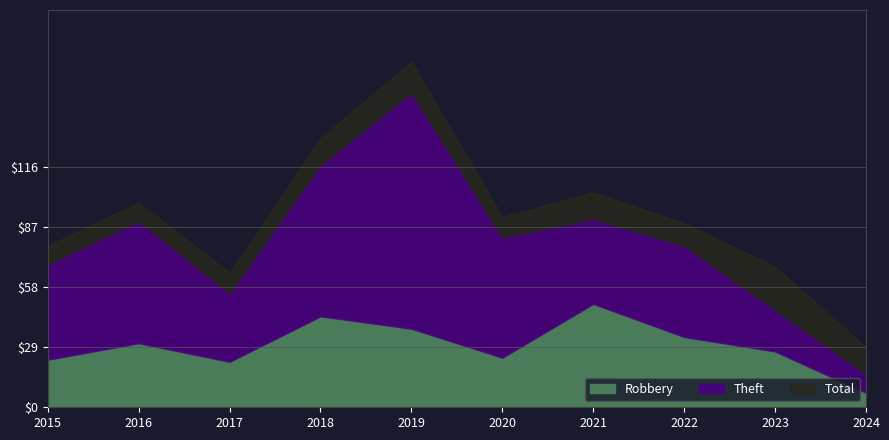

Does the chart have visible grid lines?

Yes